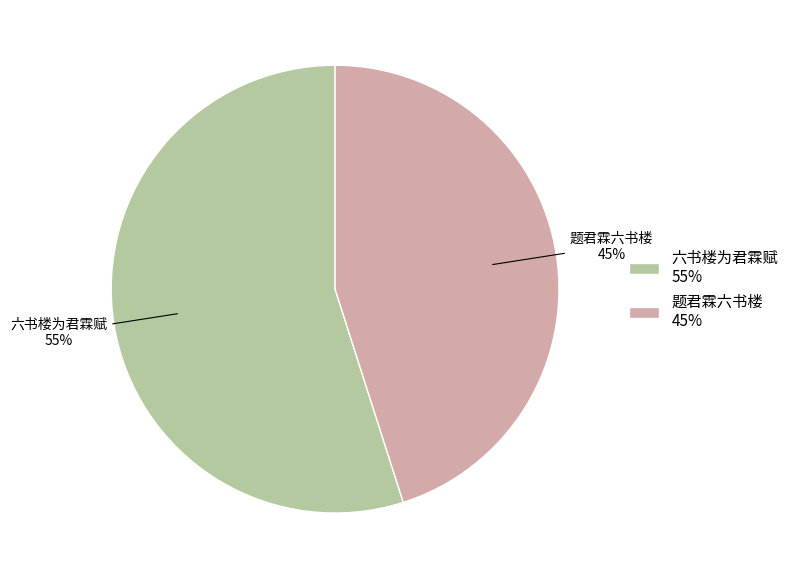

Count the number of slices in the pie.

2